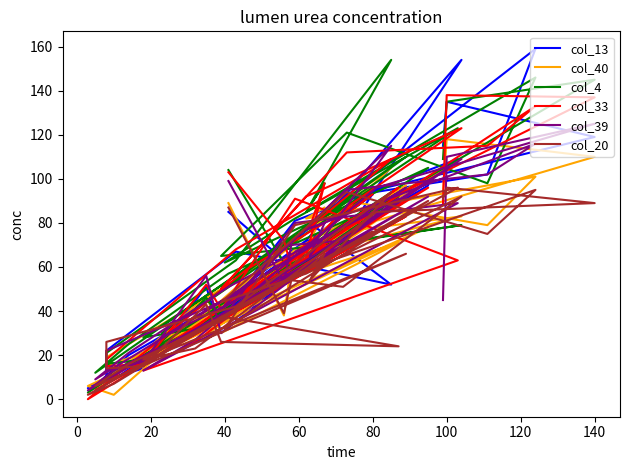

Between which two adjacent categories do col_33 and col_39 first intersect?

0 and 20